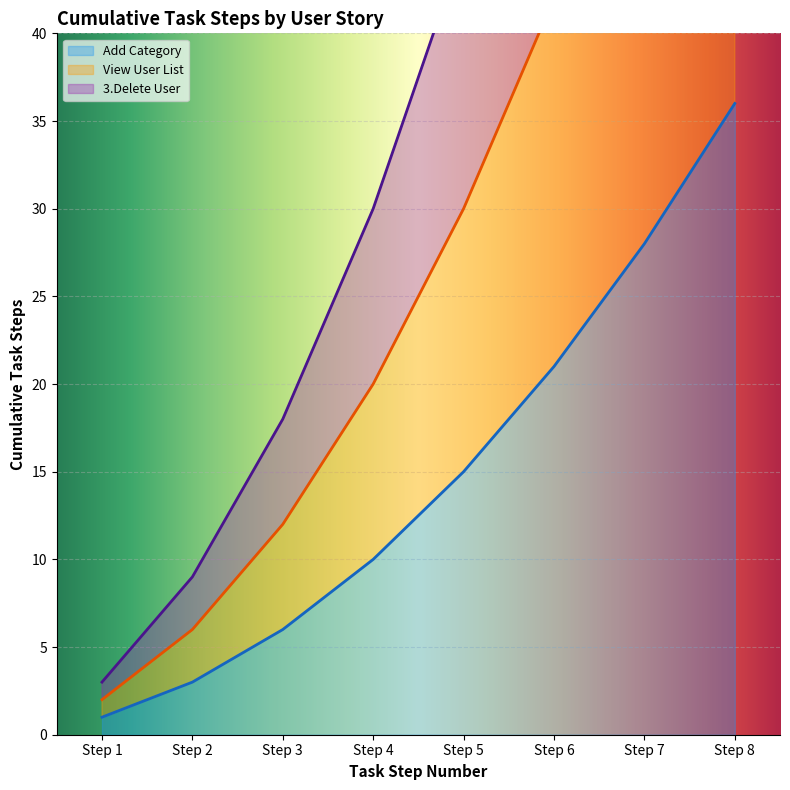

List the labels in order of Add Category value, smallest first.

Step 1, Step 2, Step 3, Step 4, Step 5, Step 6, Step 7, Step 8